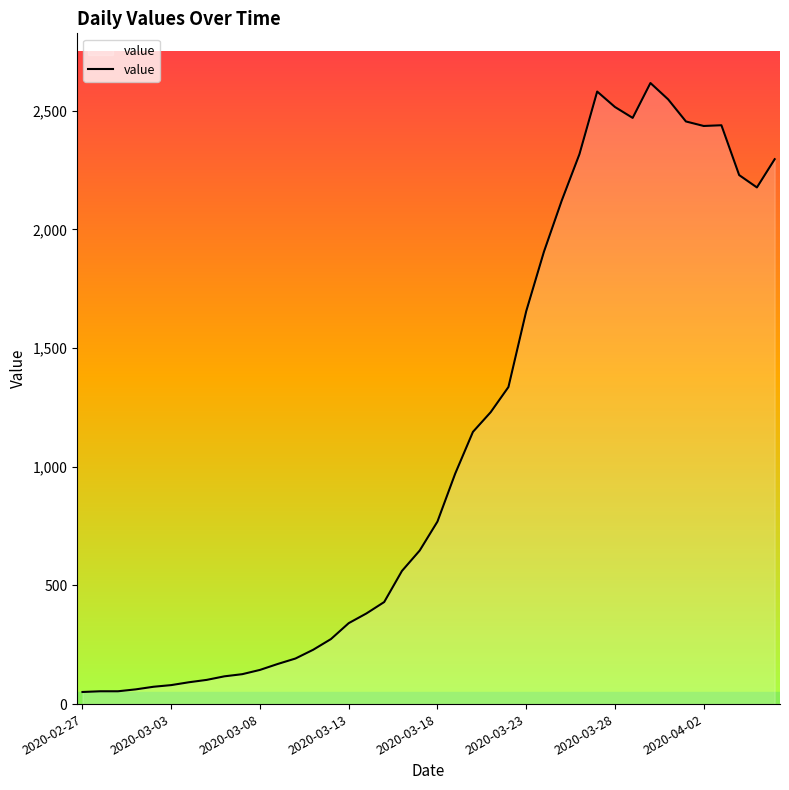

Count the number of categories in the chart.

40